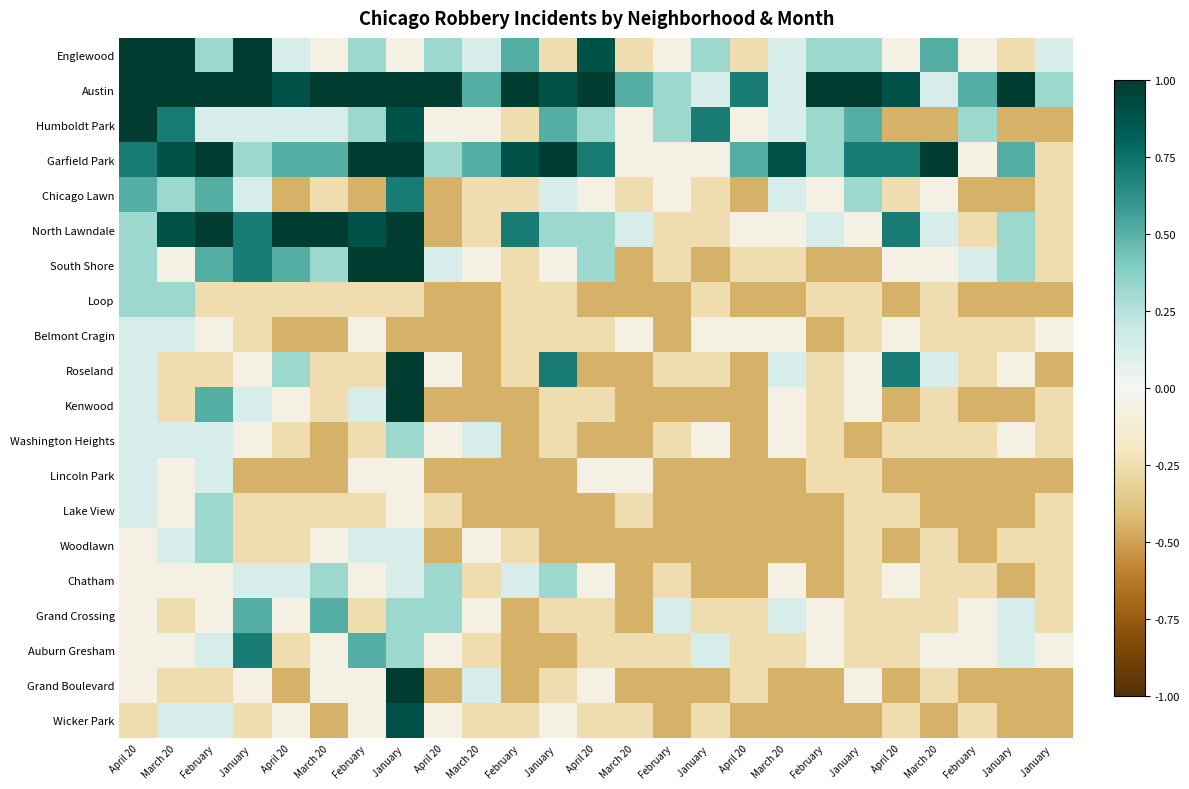

At which category does the chart reach its minimum across all series?

April 20